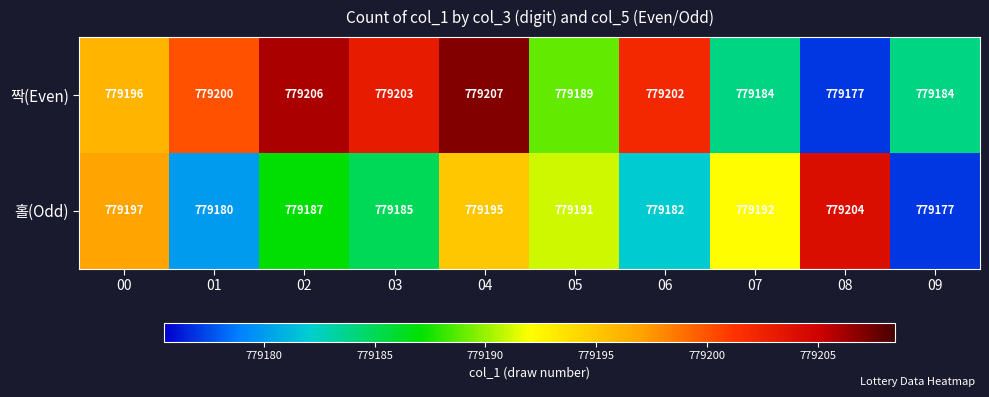

What is the difference between the maximum and minimum values in the 짝(Even) series?

30